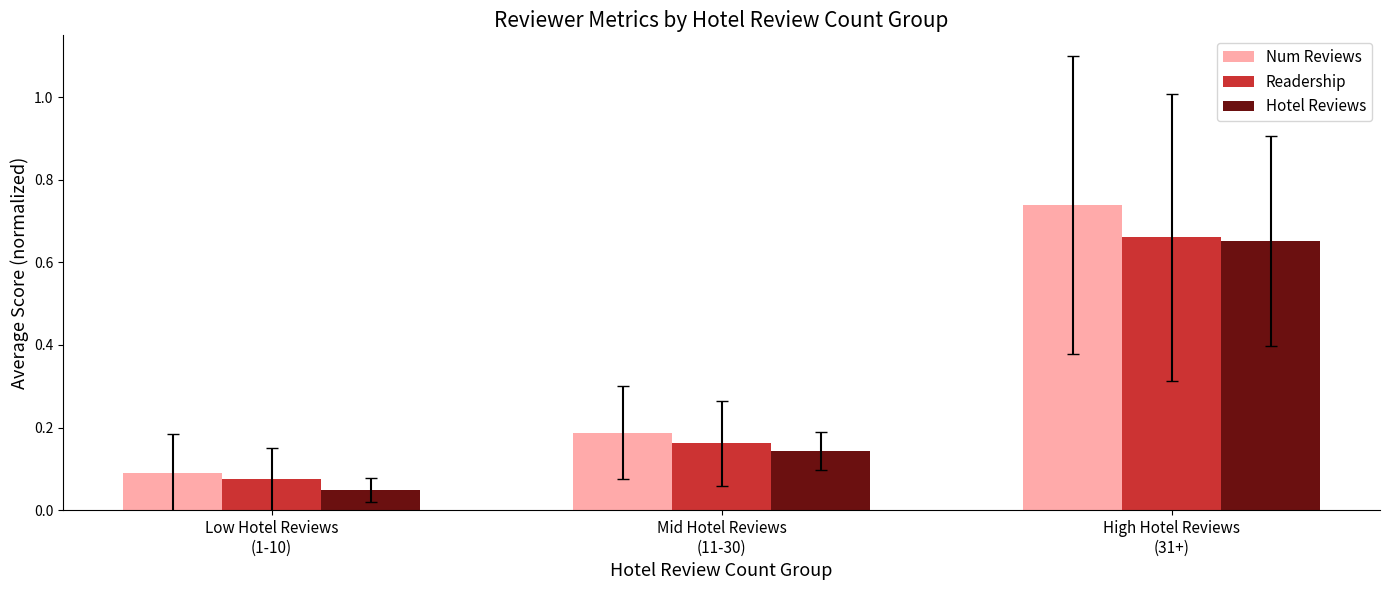

How many bars are there in total?

9